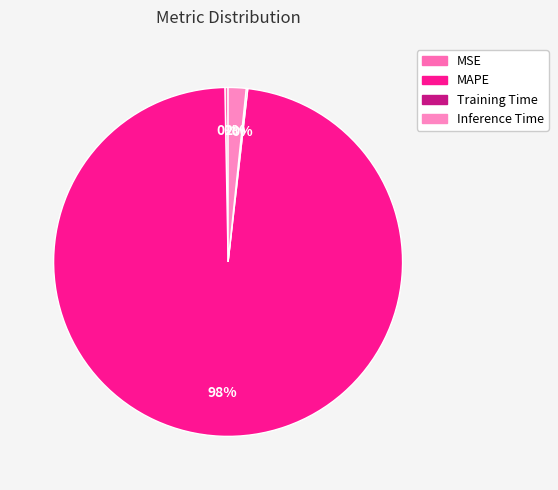

To the nearest percent, what is the combined percentage of Inference Time and Training Time?

2%